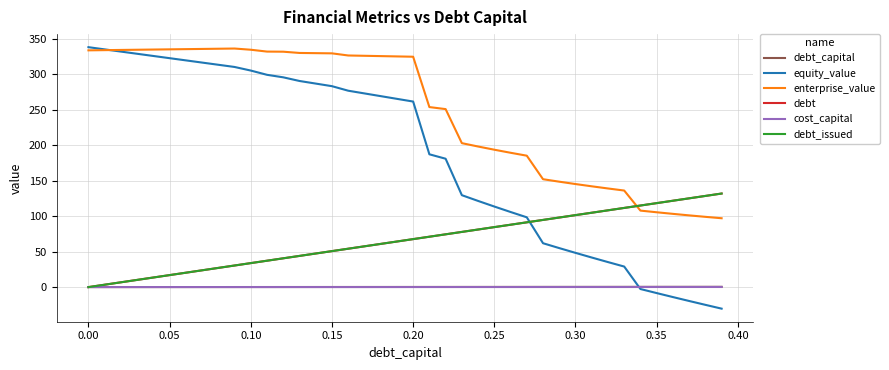

Is this an area chart (filled region under the line)?

No